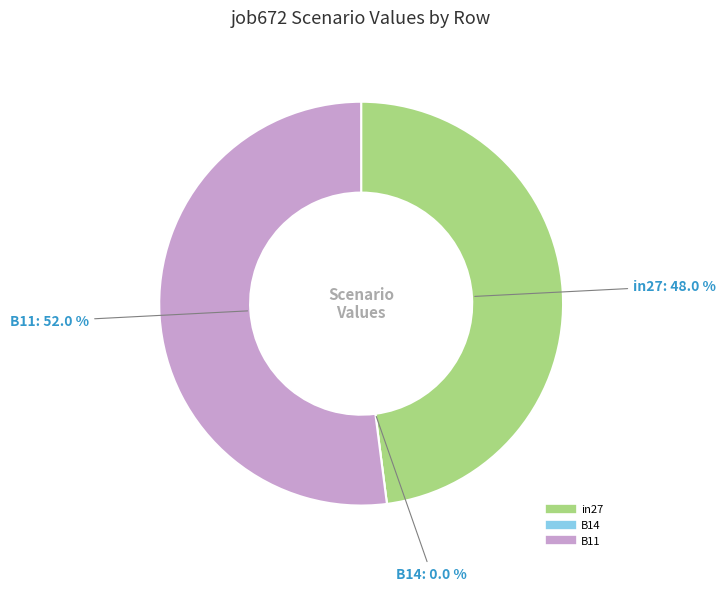

True or false: B11 accounts for 52% of the total.

True